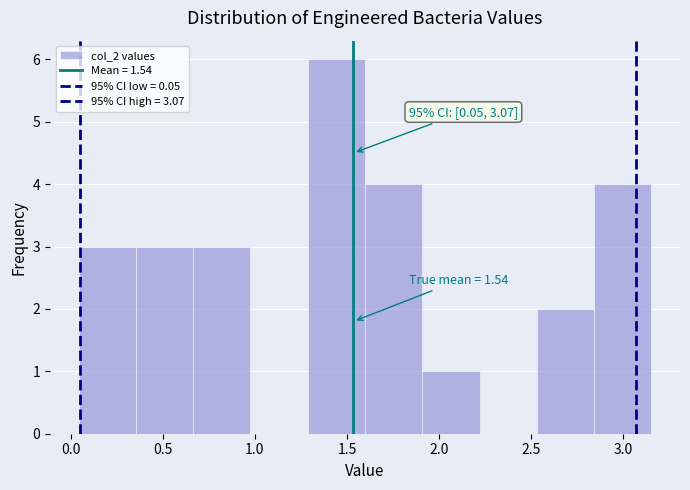

Which range on the x-axis has the tallest bar?

1.30 to 1.60